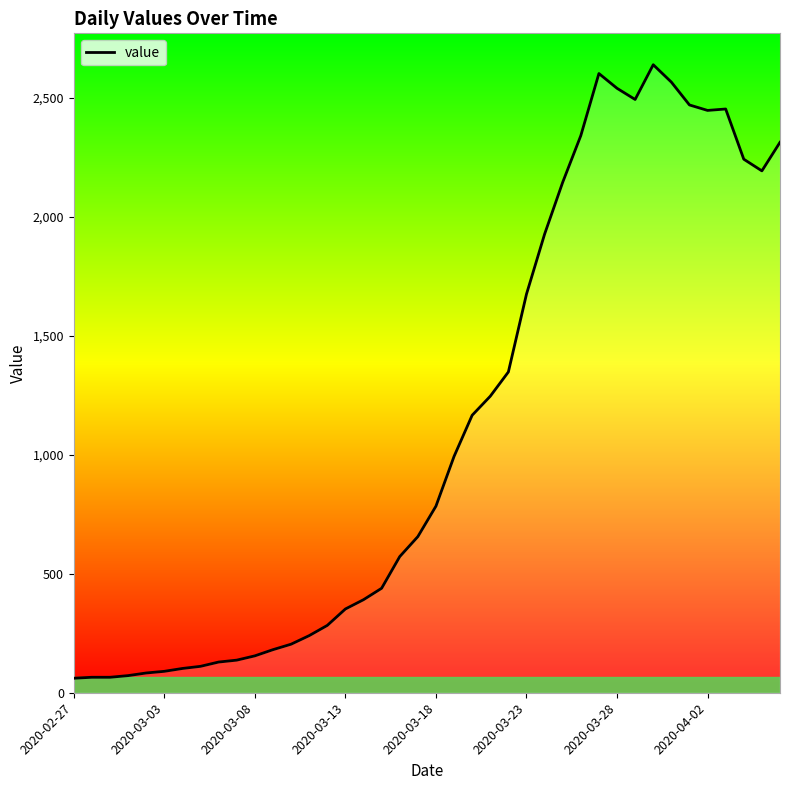

Which has a higher value, 28 or 18?

28